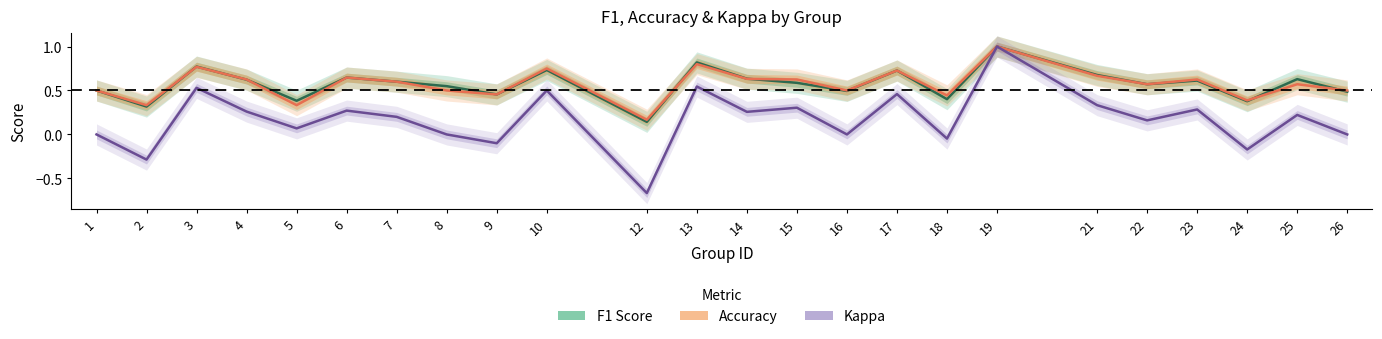

Does the chart display data point markers on the line(s)?

No